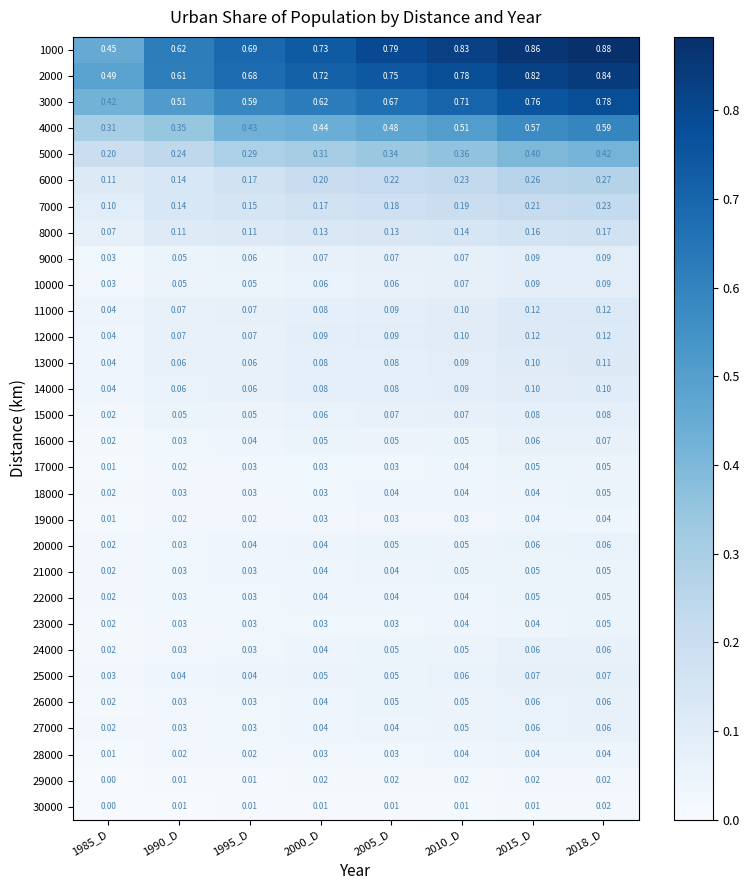

Count the number of data series in this chart.

30